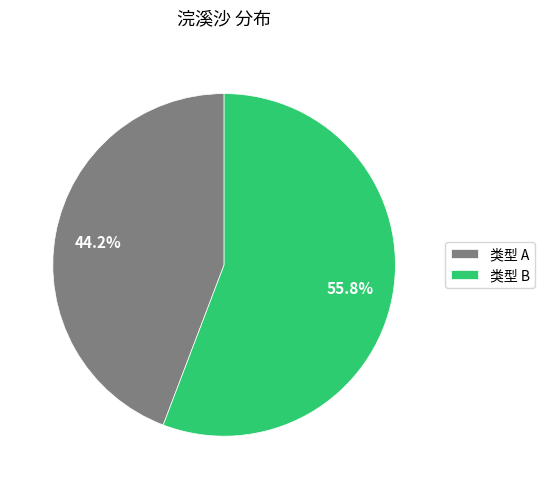

What percentage is NOT represented by 类型 A?

55.8%